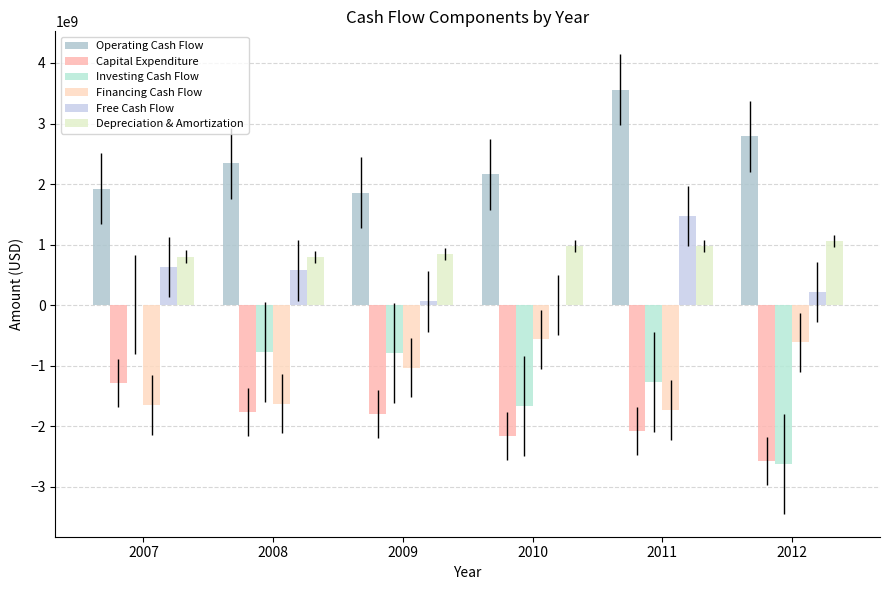

What is the difference between the highest and lowest values at 2010?

4324000000